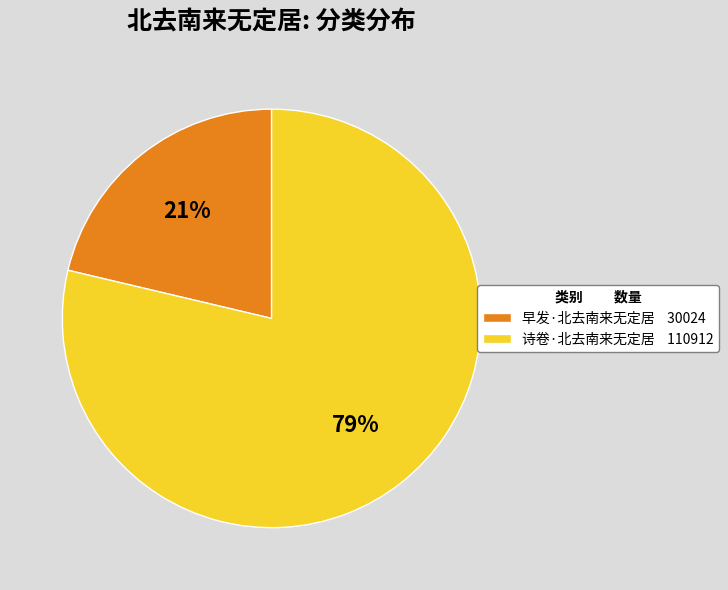

To the nearest percent, what is the combined percentage of 诗卷·北去南来无定居 and 早发·北去南来无定居?

100%